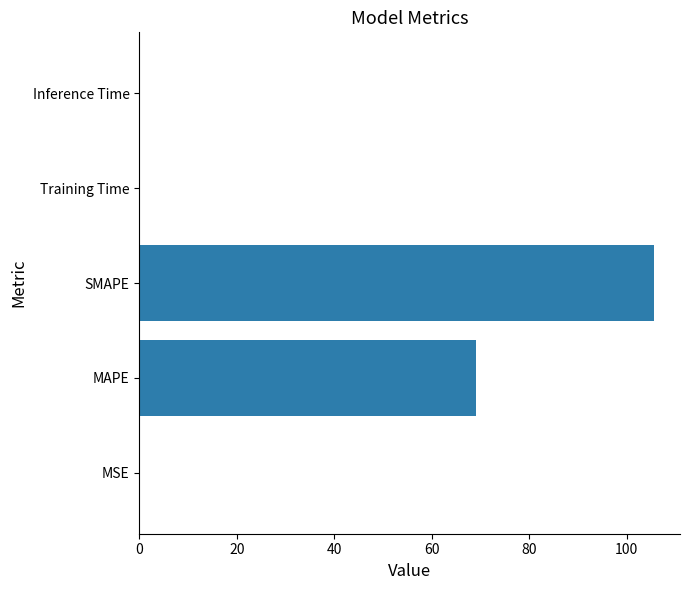

Which has a higher value, MAPE or SMAPE?

SMAPE